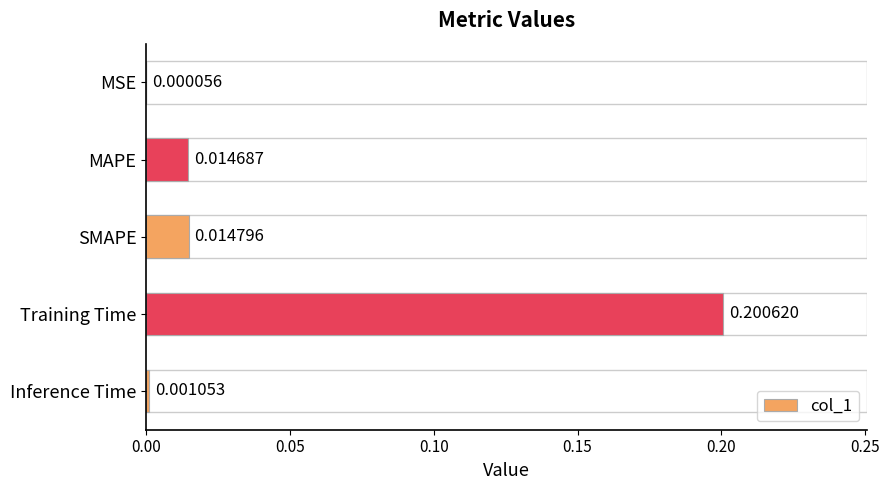

Which has a higher value, MSE or Training Time?

Training Time